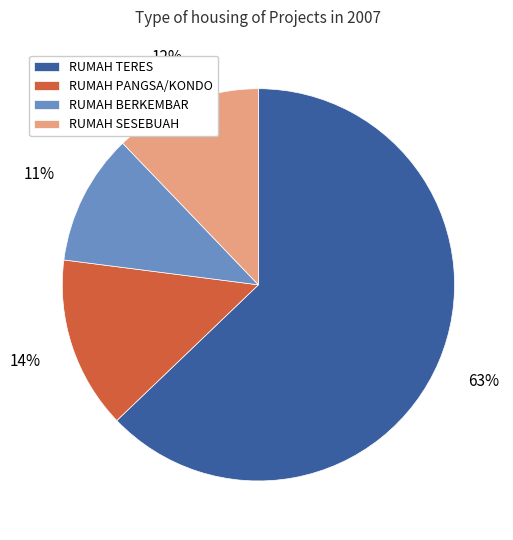

How many segments does this pie chart have?

4